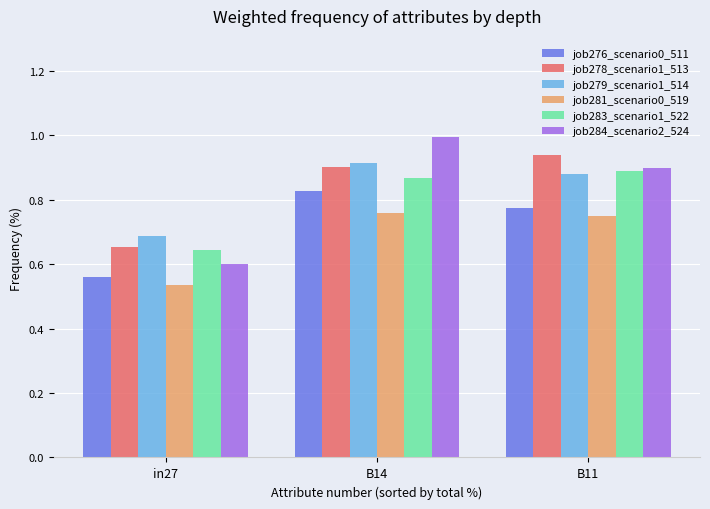

What is the difference between the maximum and minimum values in the job278_scenario1_513 series?

0.3